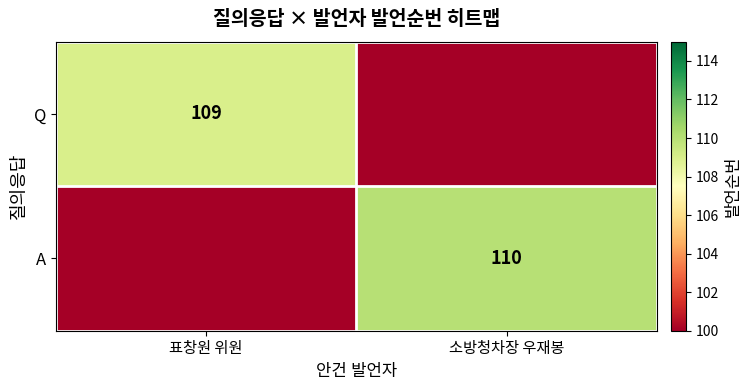

Is the value of Q at 표창원 위원 greater than the value of A at 소방청차장 우재봉?

No